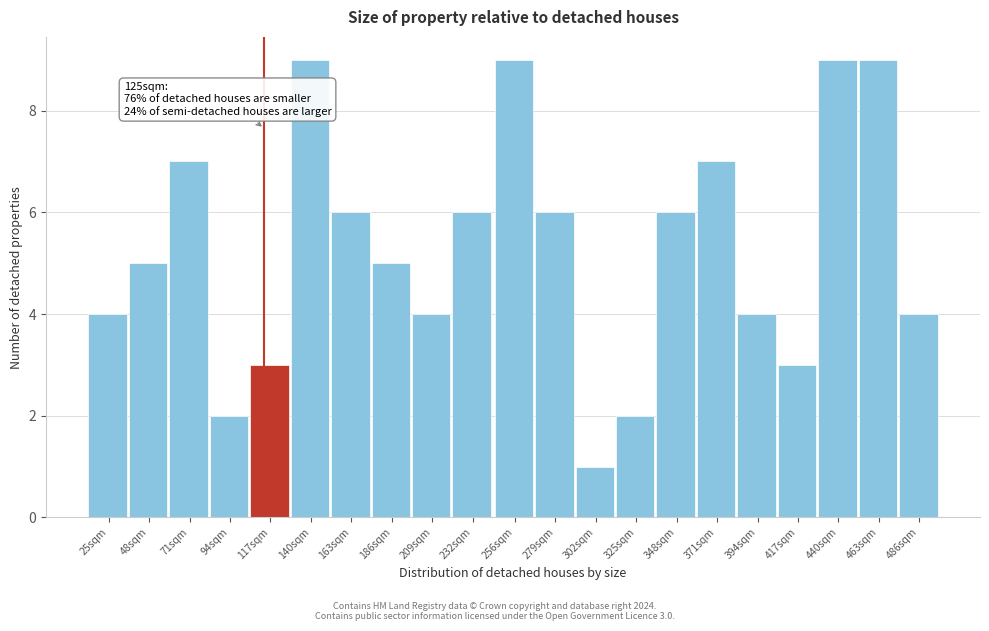

Reading left to right, what are all the values shown in this chart?

4	5	7	2	3	9	6	5	4	6	9	6	1	2	6	7	4	3	9	9	4